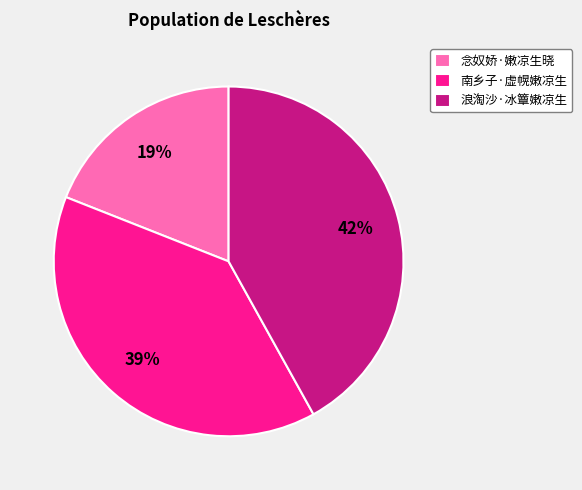

Is there any slice that represents more than half of the pie?

No